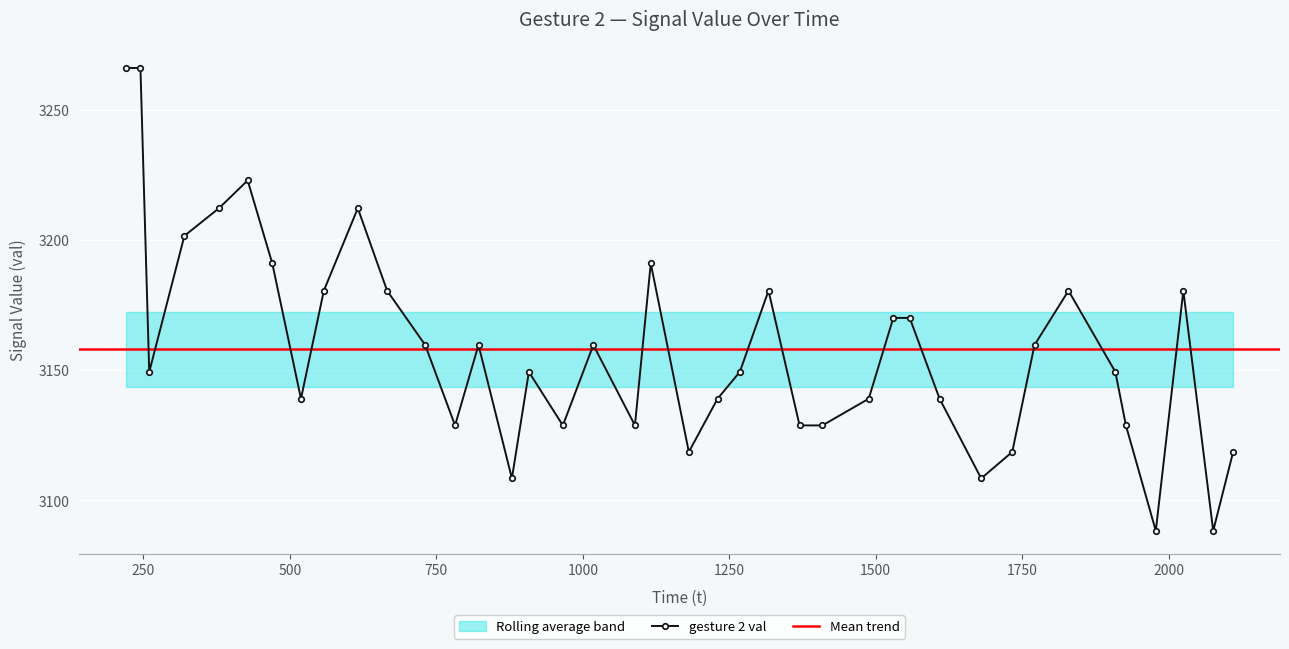

What is the value of the gesture 2 val point at the 26th from the left?

3128.8